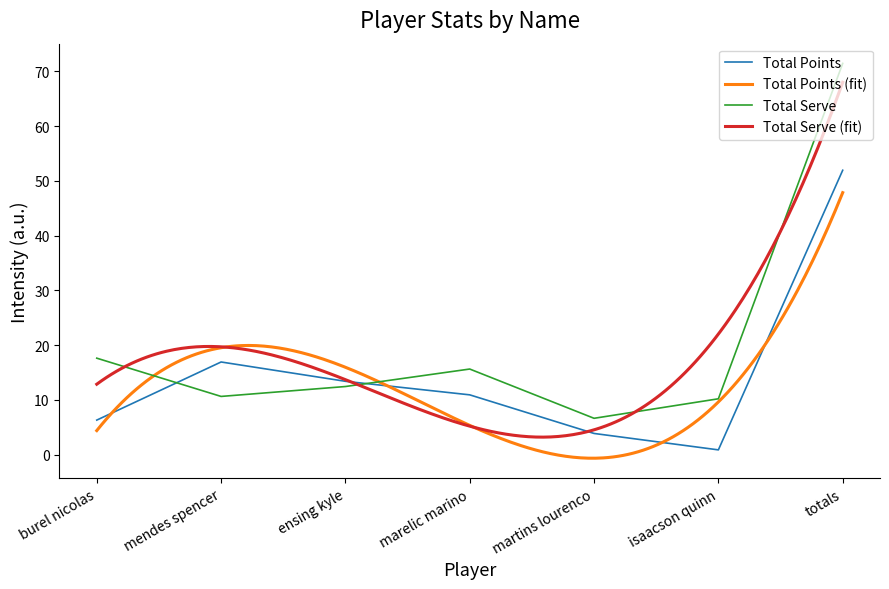

How many data points in Total Points are above 10?

4